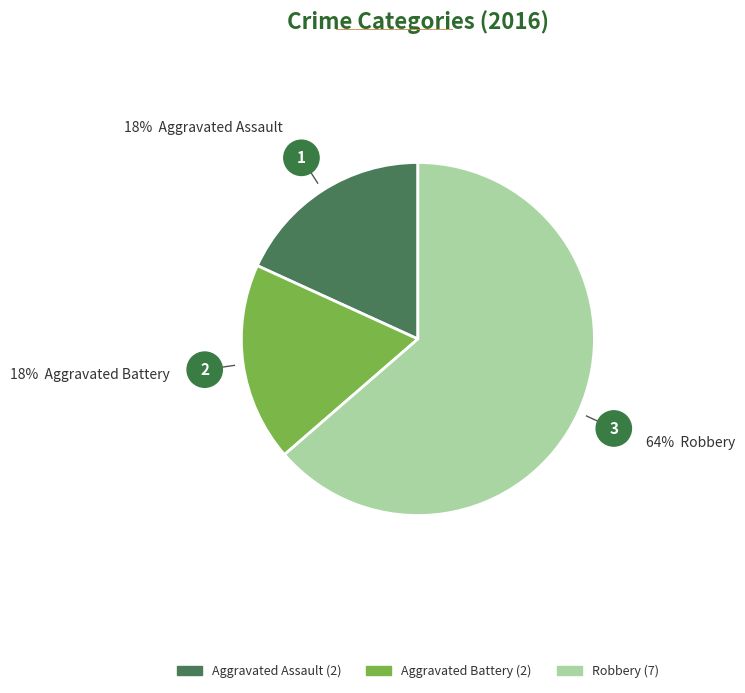

What is the ratio of the value at Aggravated Battery to the value at Aggravated Assault?

1.0